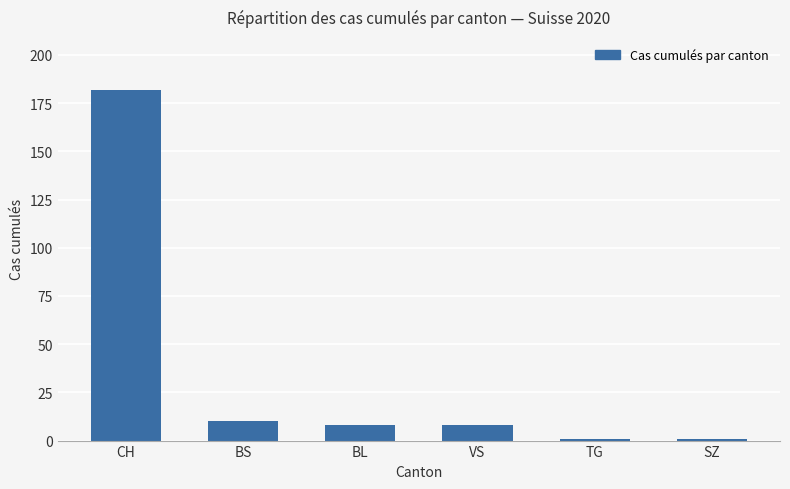

Are the bars horizontal?

No